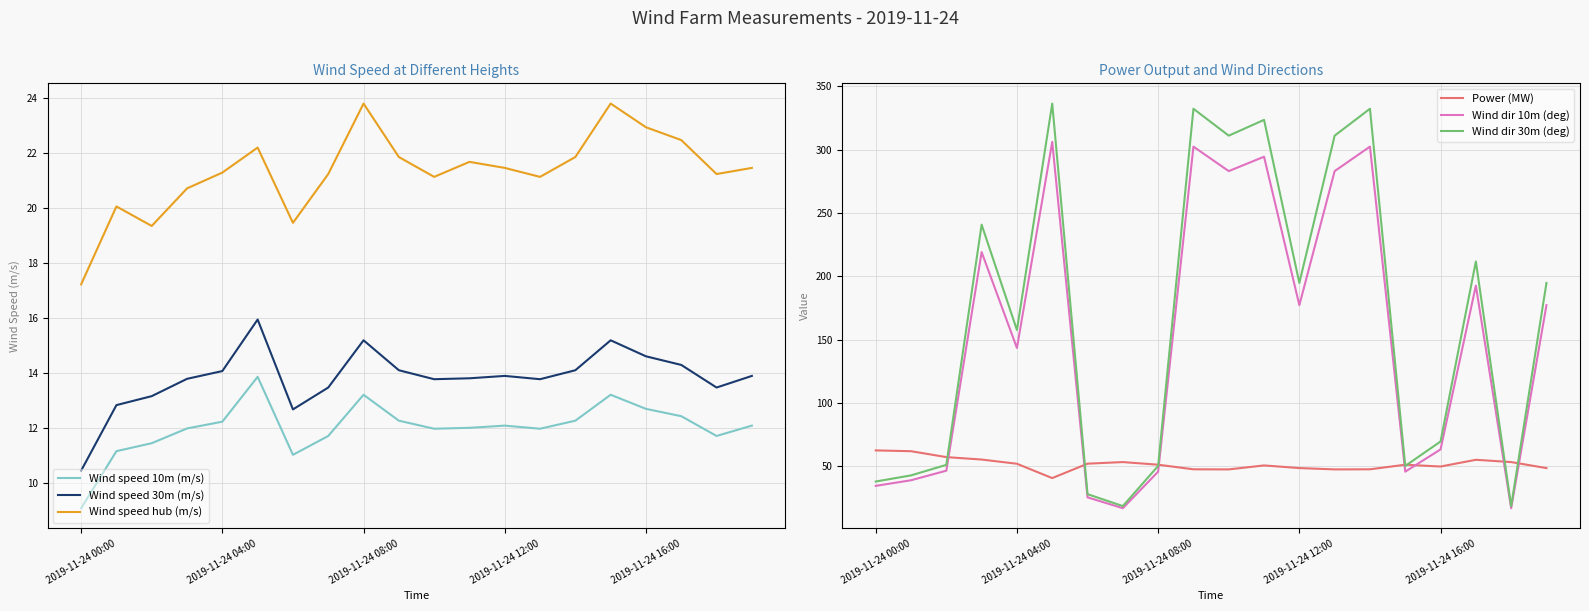

True or false: Power (MW) and Wind speed 10m (m/s) intersect in this chart.

False